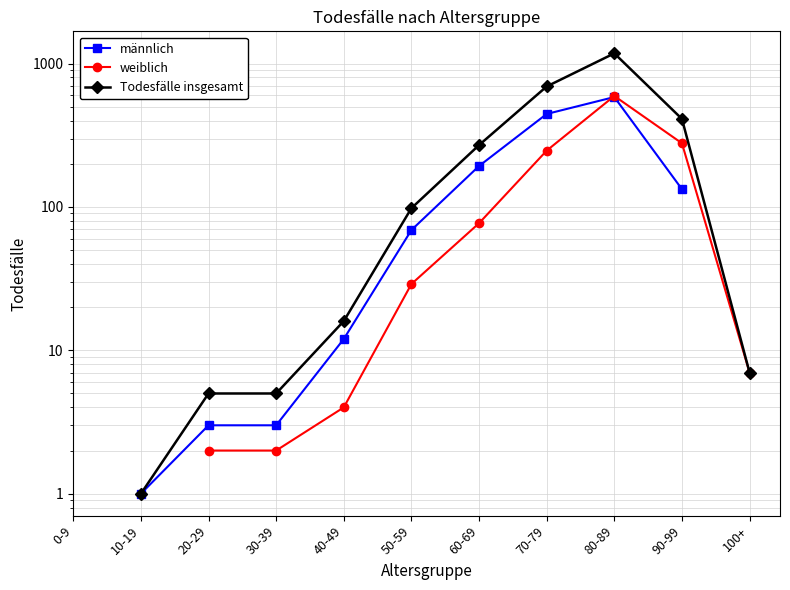

True or false: männlich and weiblich cross at least once.

True